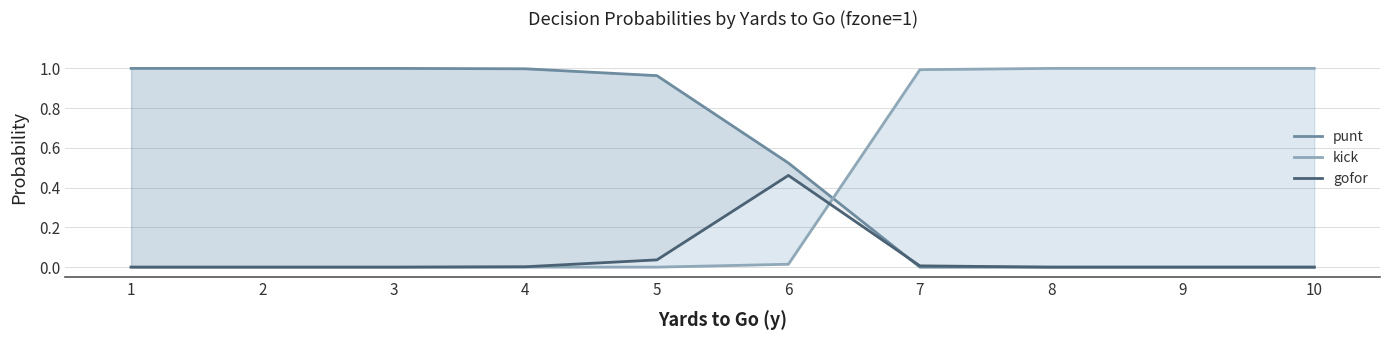

How many data points in gofor are above 0?

4